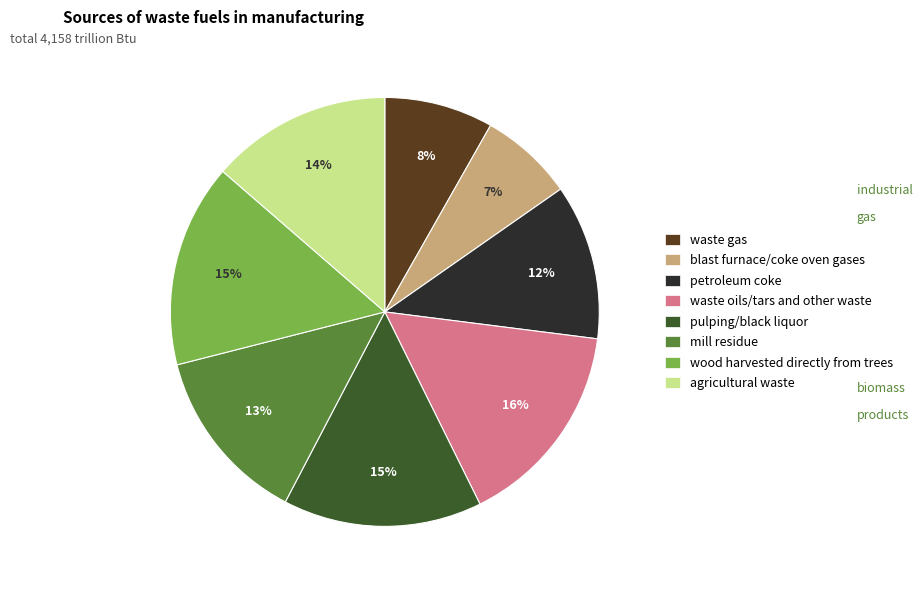

Is it true that waste gas is 8% of the pie?

True